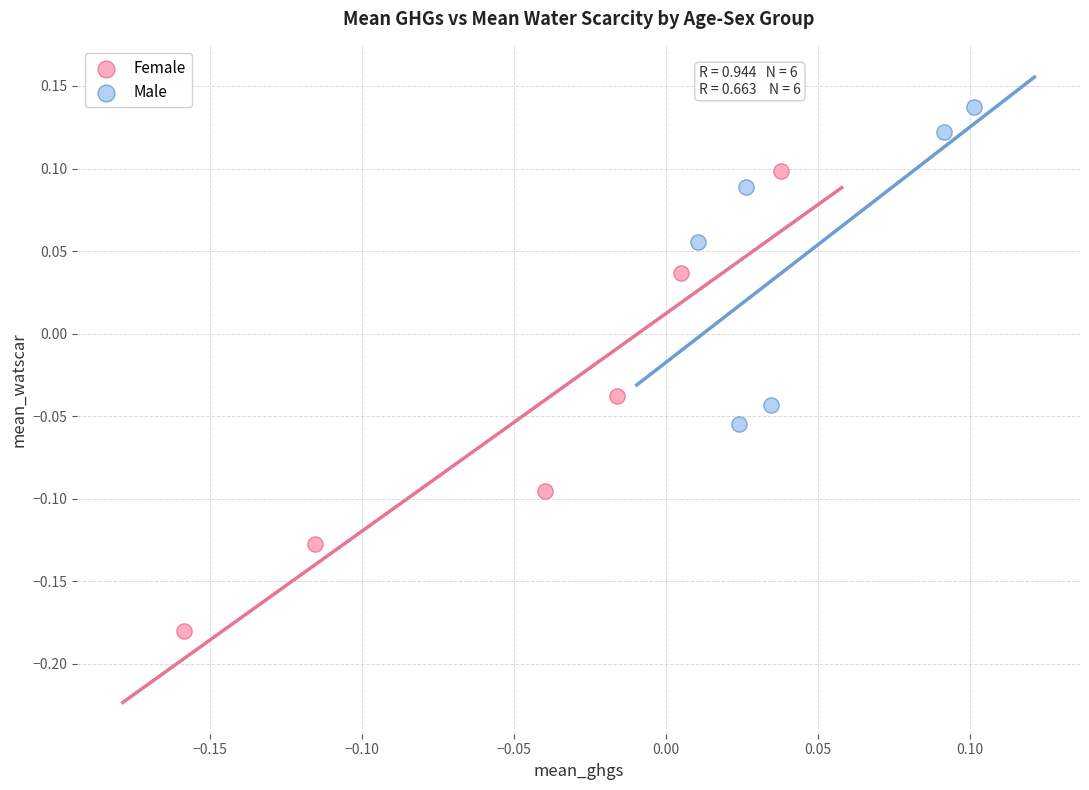

What are all the series names shown in the legend?

Female, Male